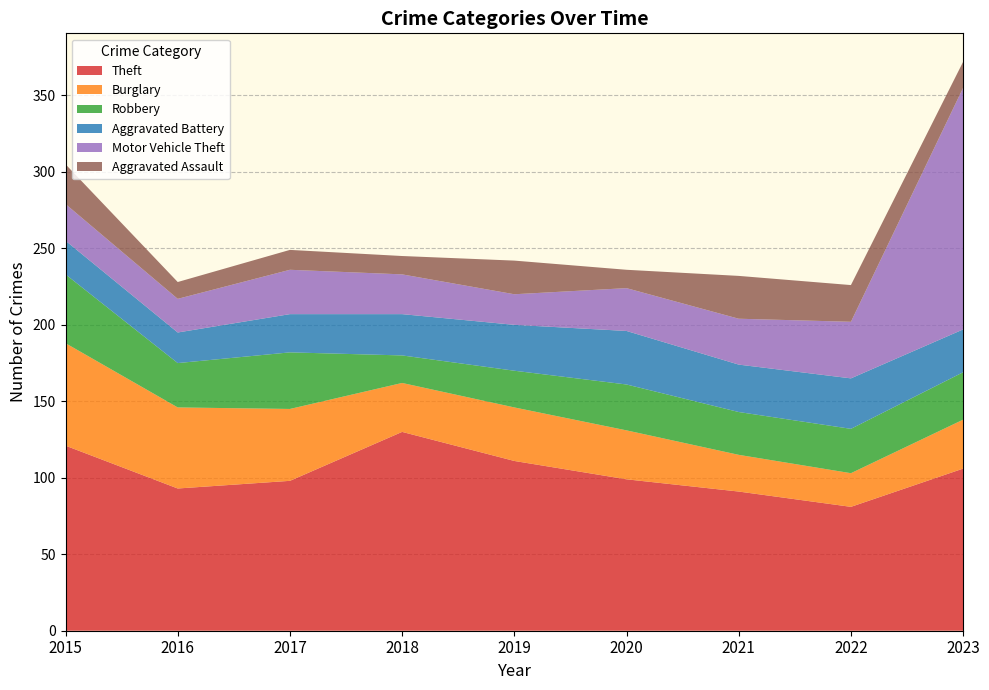

Reading left to right, list all the values displayed in this chart.

Theft: 121	93	98	130	111	99	91	81	106
Burglary: 67	53	47	32	35	32	24	22	32
Robbery: 45	29	37	18	24	30	28	29	31
Aggravated Battery: 22	20	25	27	30	35	31	33	28
Motor Vehicle Theft: 24	22	29	26	20	28	30	37	158
Aggravated Assault: 26	11	13	12	22	12	28	24	17